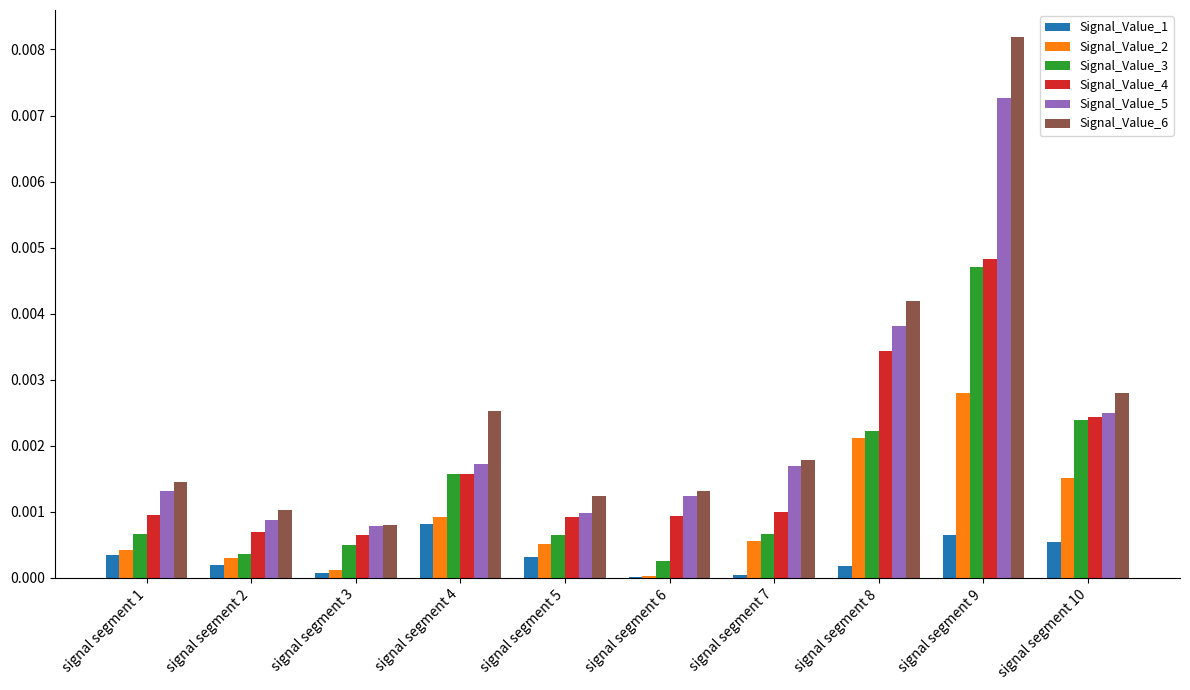

Is it true that Signal_Value_4 equals 0.0 at signal segment 10?

True